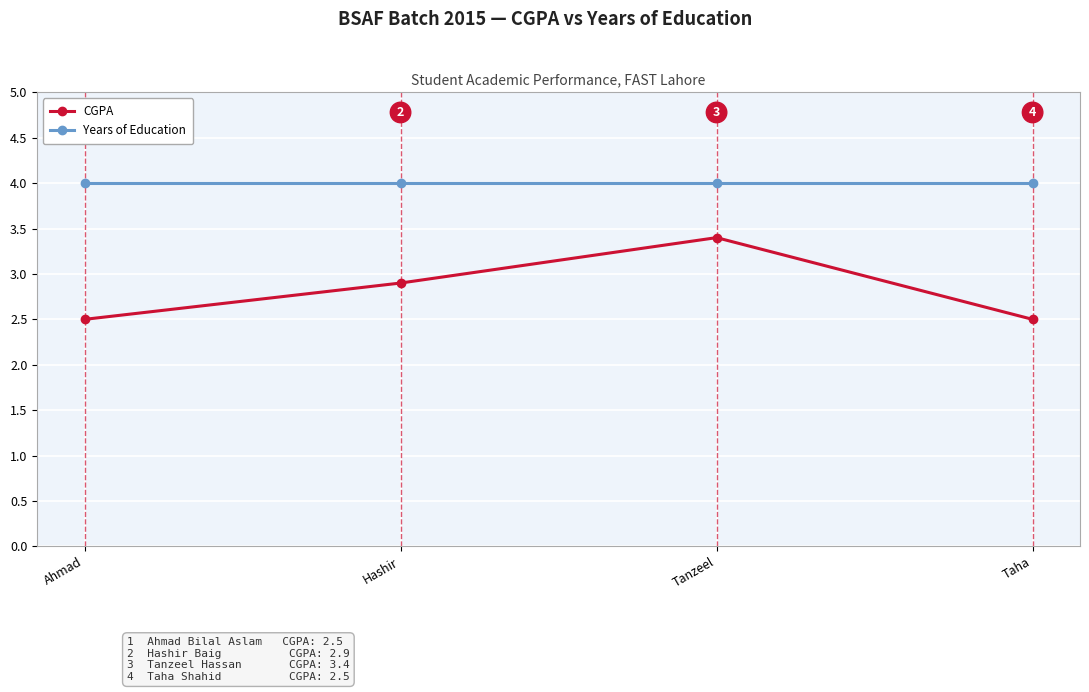

What is the value of the CGPA point at the 3rd from the left?

3.4